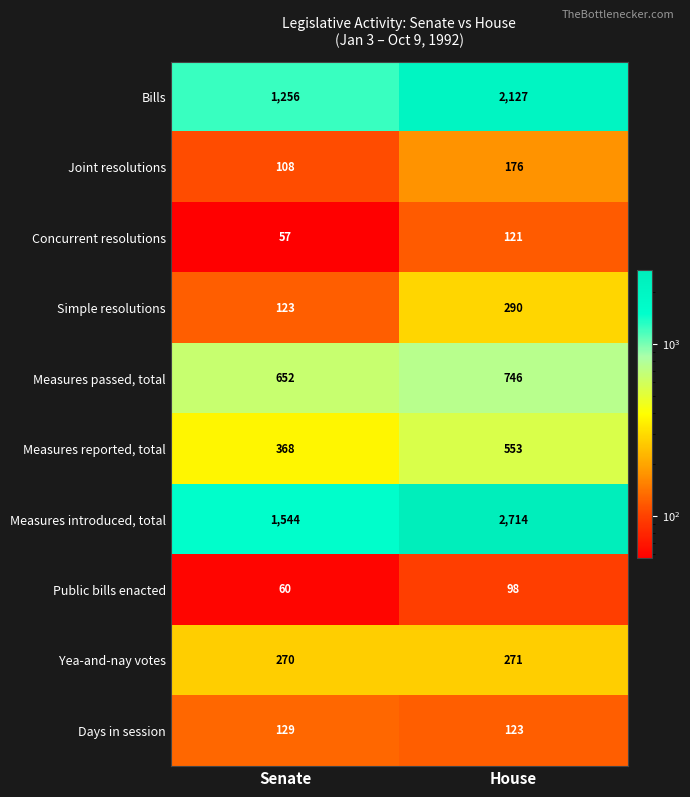

Where is Yea-and-nay votes nearest to the value 270?

Senate